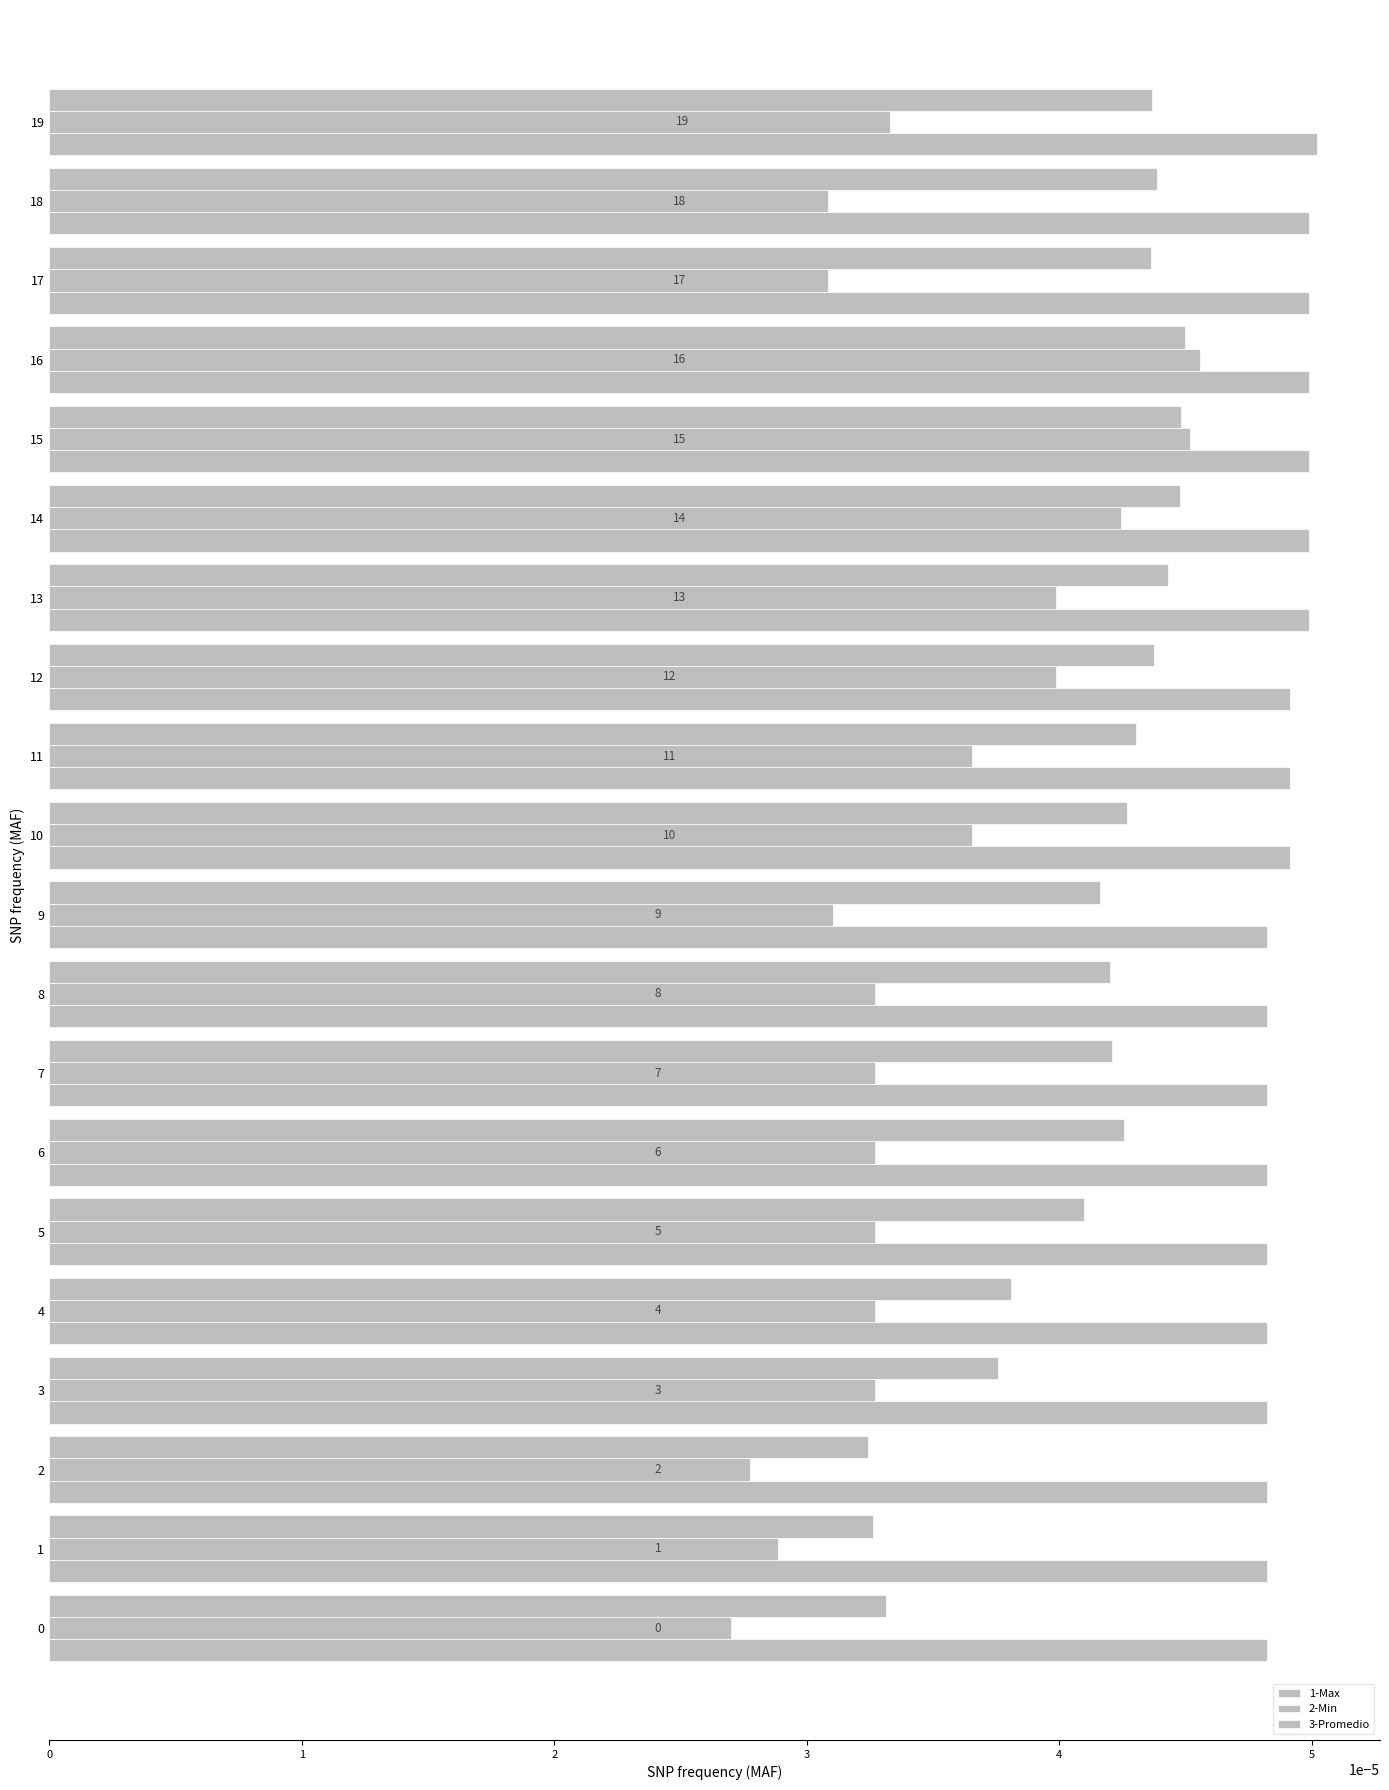

How many distinct data groups are displayed?

3